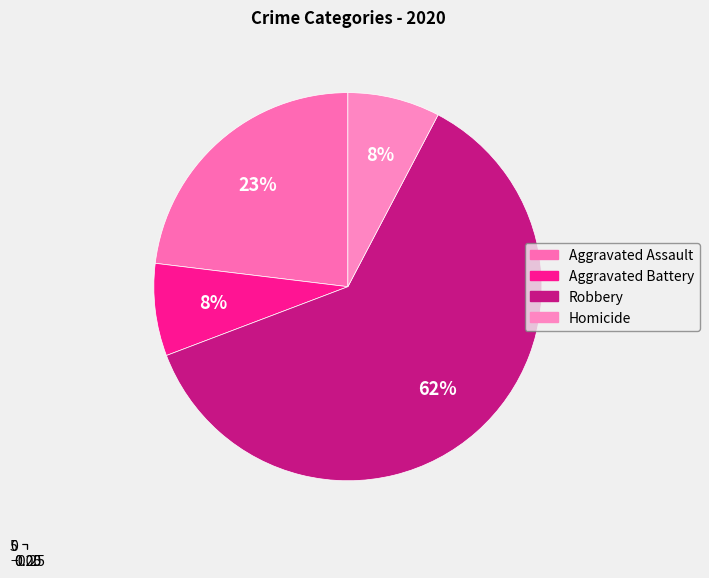

What is the ratio of the value at Homicide to the value at Aggravated Battery?

1.0